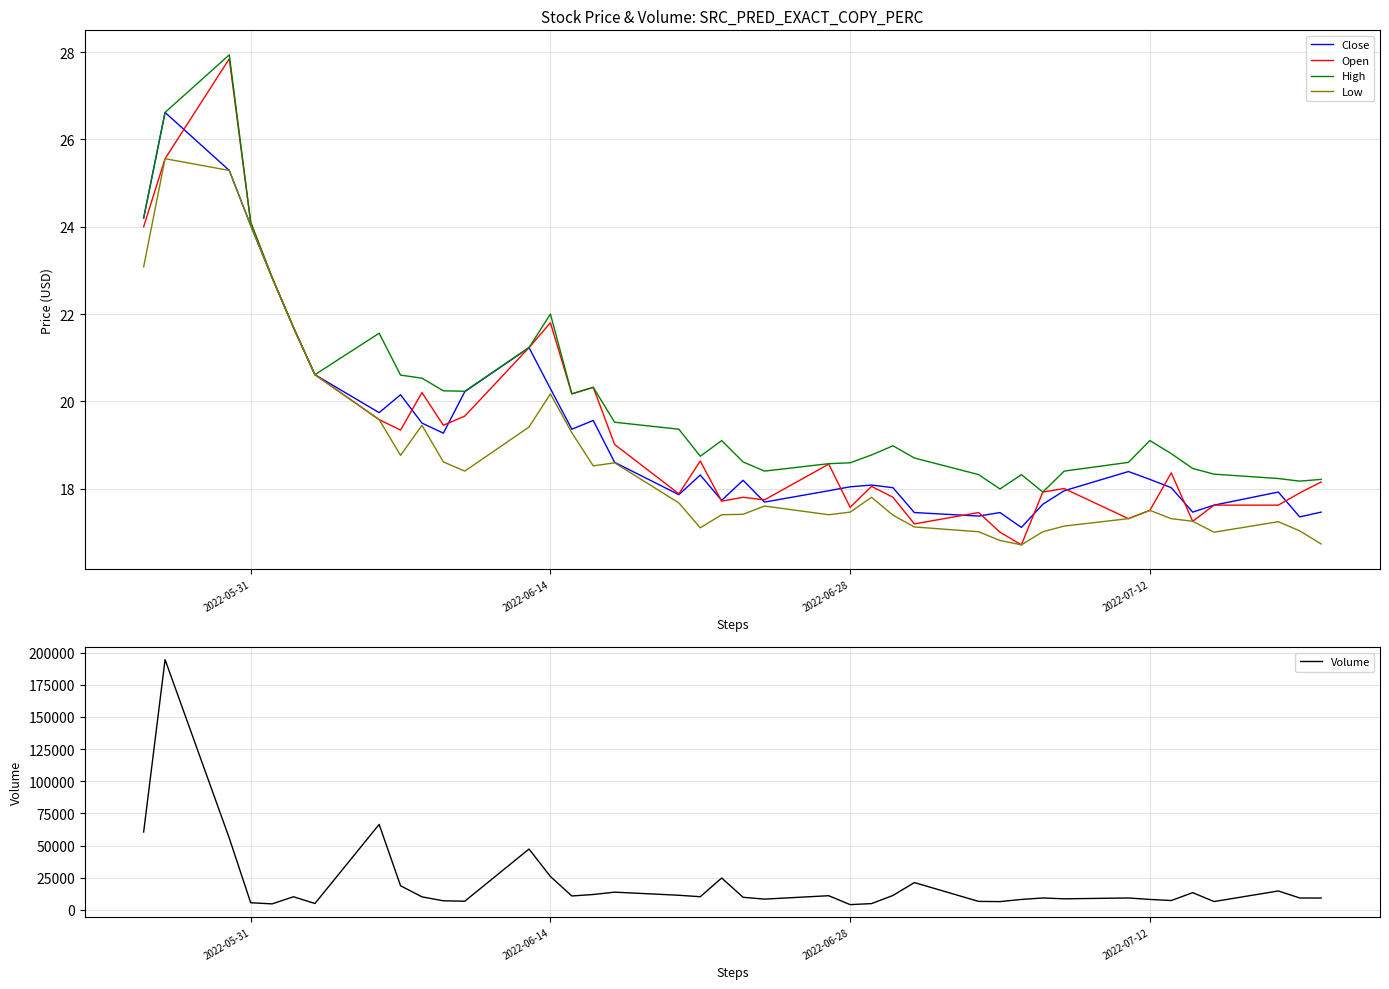

What is the average value of the Close series?

19.3